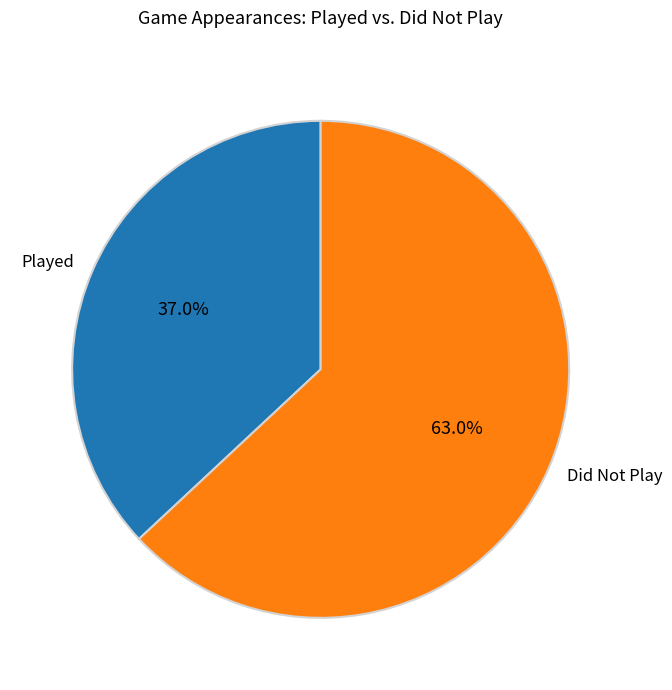

Rank the categories by value from highest to lowest.

Did Not Play, Played